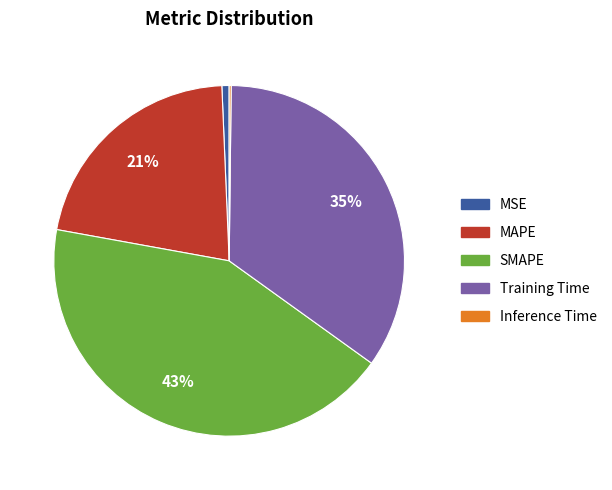

To the nearest percent, what percentage of the pie is Training Time?

35%